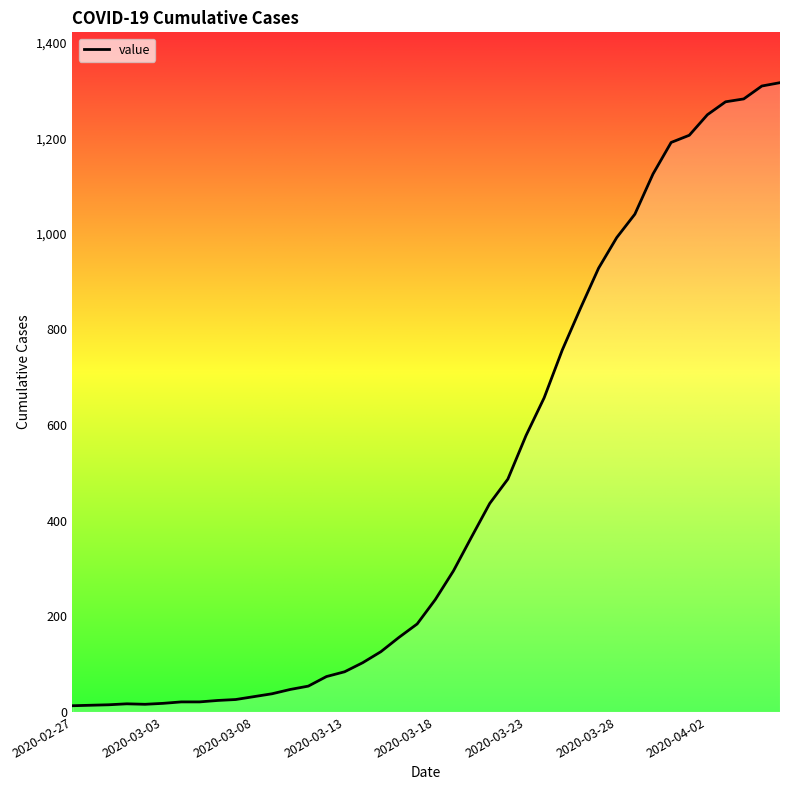

What is the maximum value shown in the chart?

1316